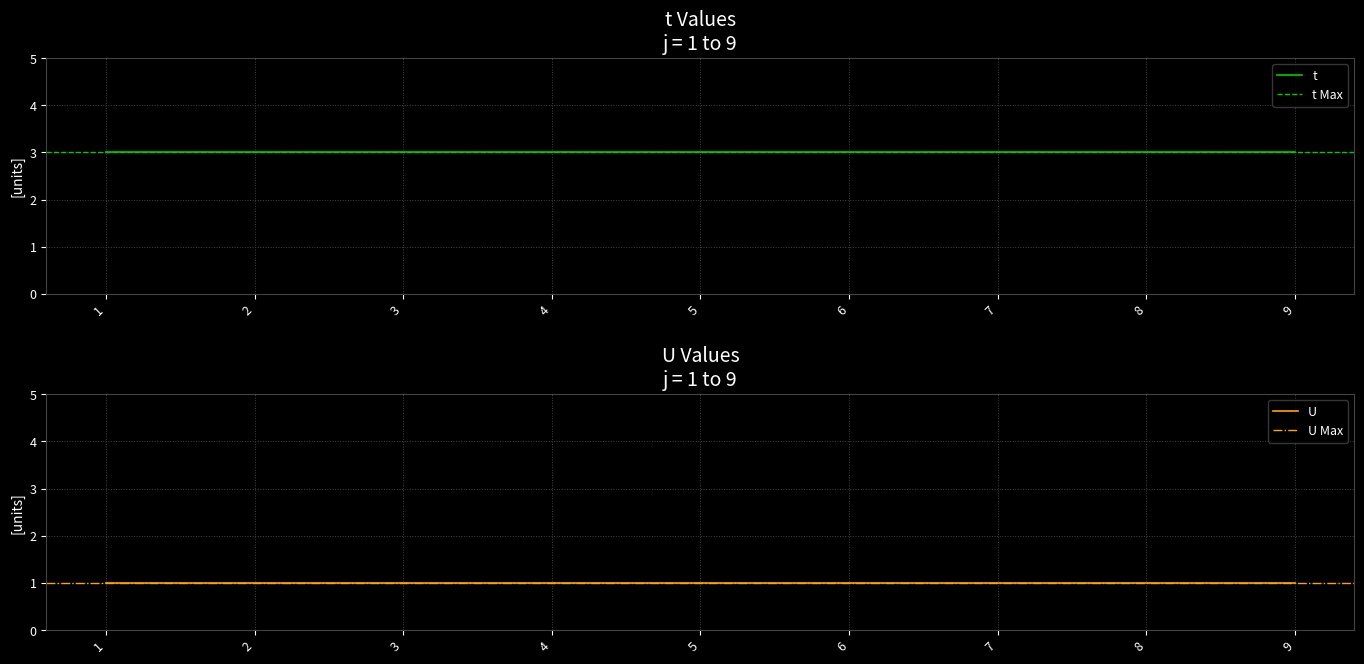

How many lines are shown in the chart?

2